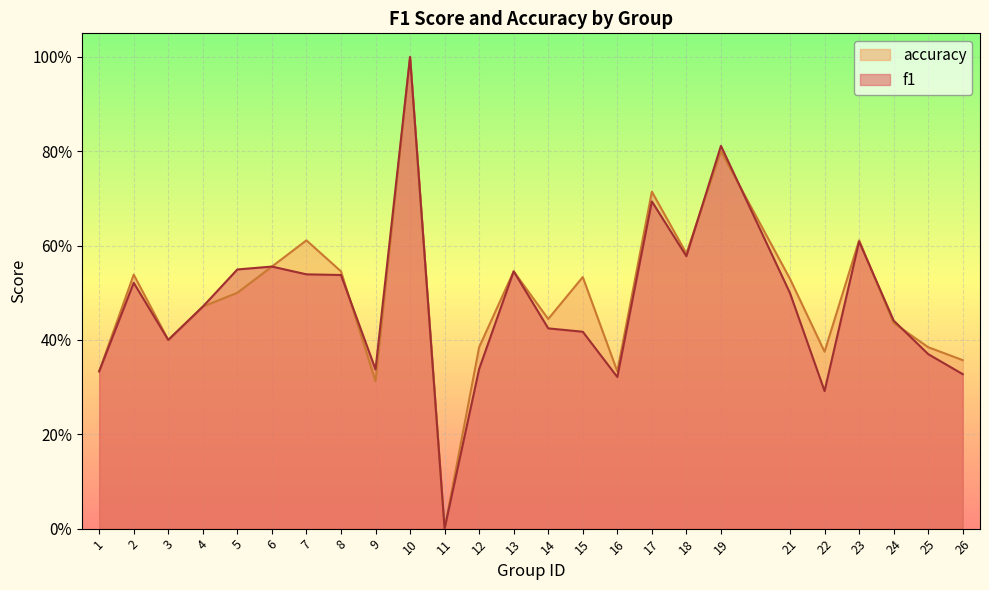

How many lines are shown in the chart?

2